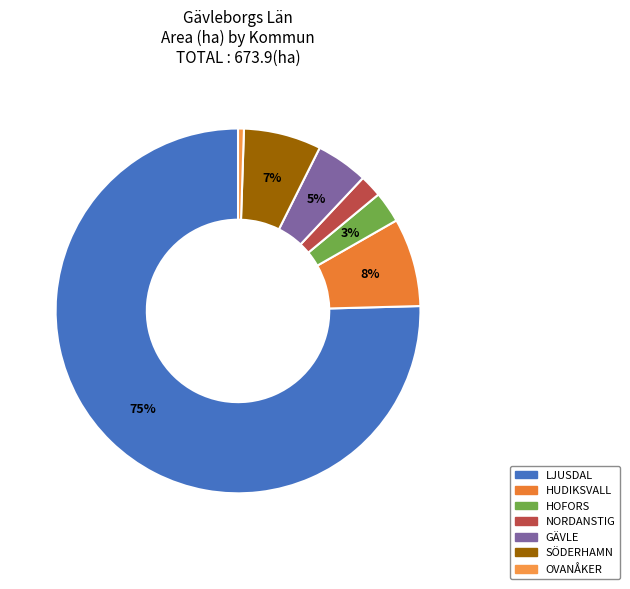

Count the number of slices in the pie.

7